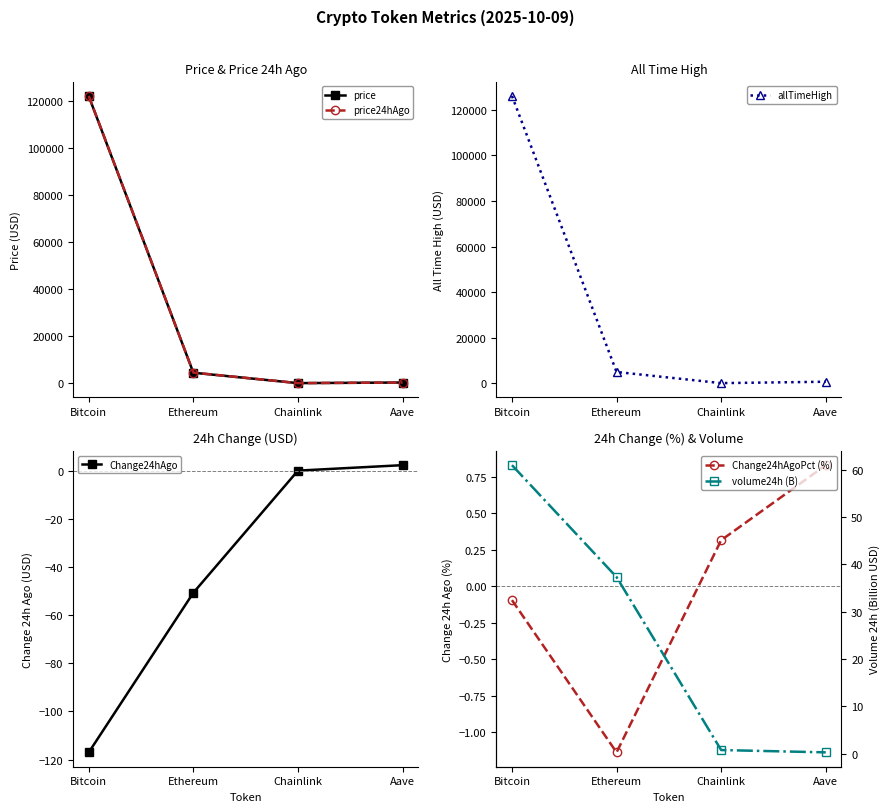

True or false: Change24hAgo has a value of -117.0 at Bitcoin.

True